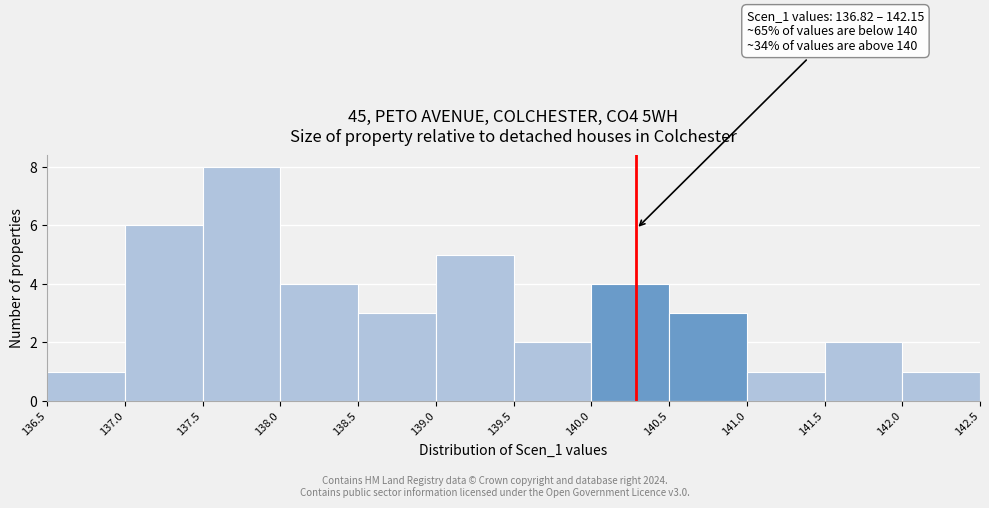

Which range on the x-axis has the tallest bar?

137.5 to 138.0